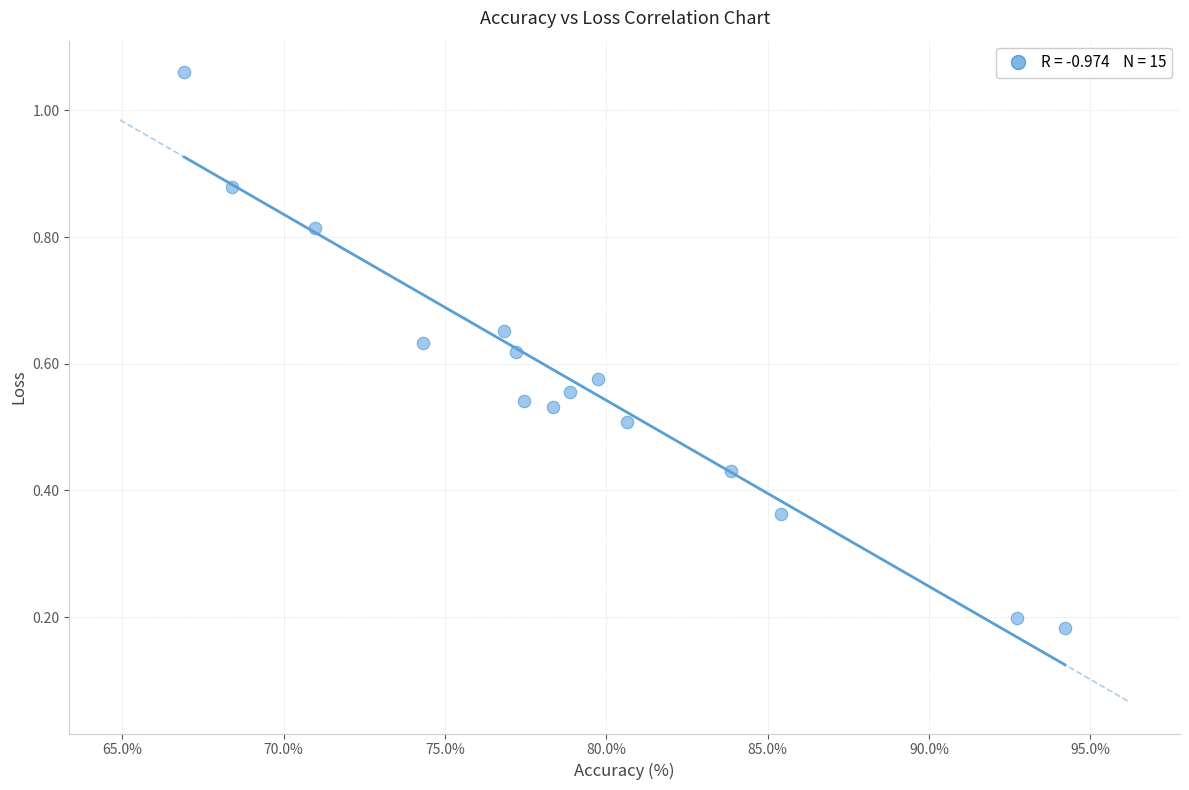

What is the range of X values (max minus min)?

27.3